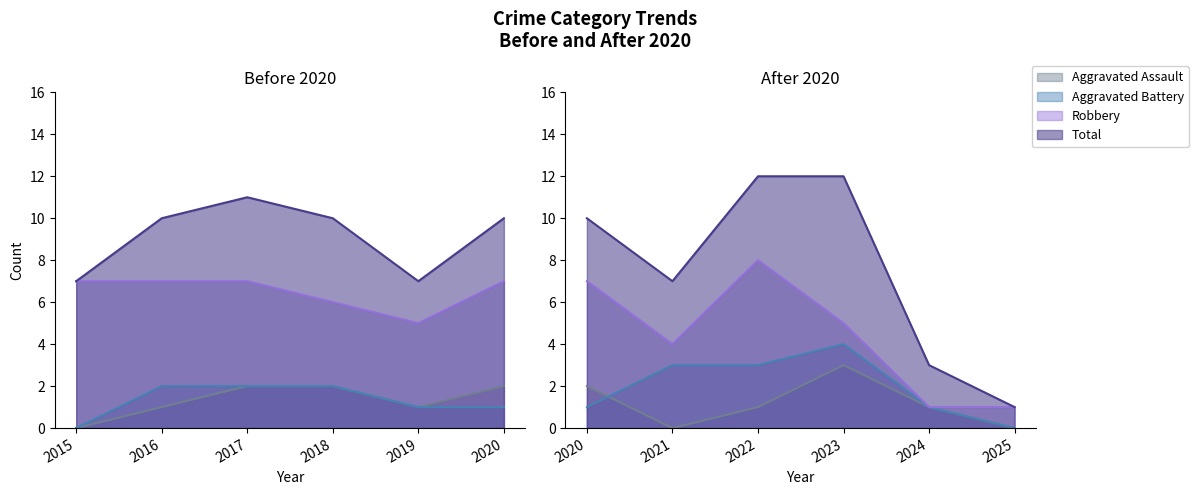

What is the highest value of the Aggravated Battery series?

4